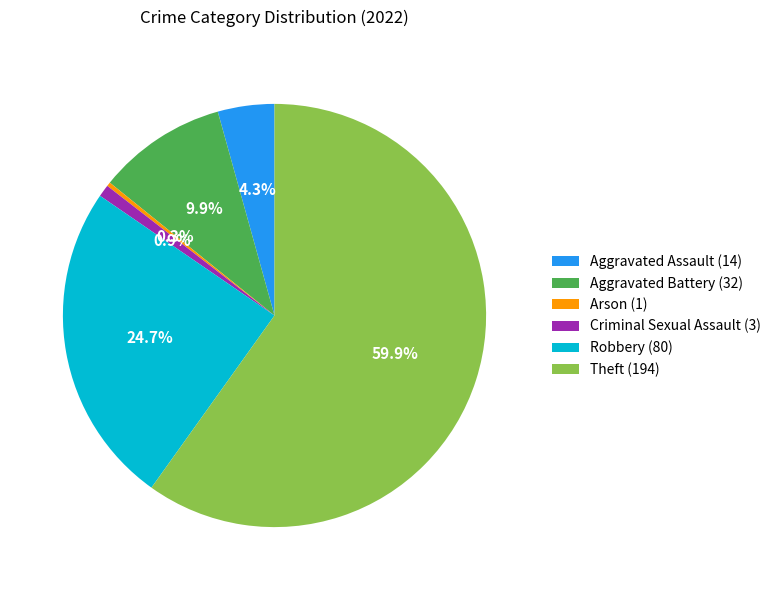

Rank the categories by value from highest to lowest.

Theft (194), Robbery (80), Aggravated Battery (32), Aggravated Assault (14), Criminal Sexual Assault (3), Arson (1)